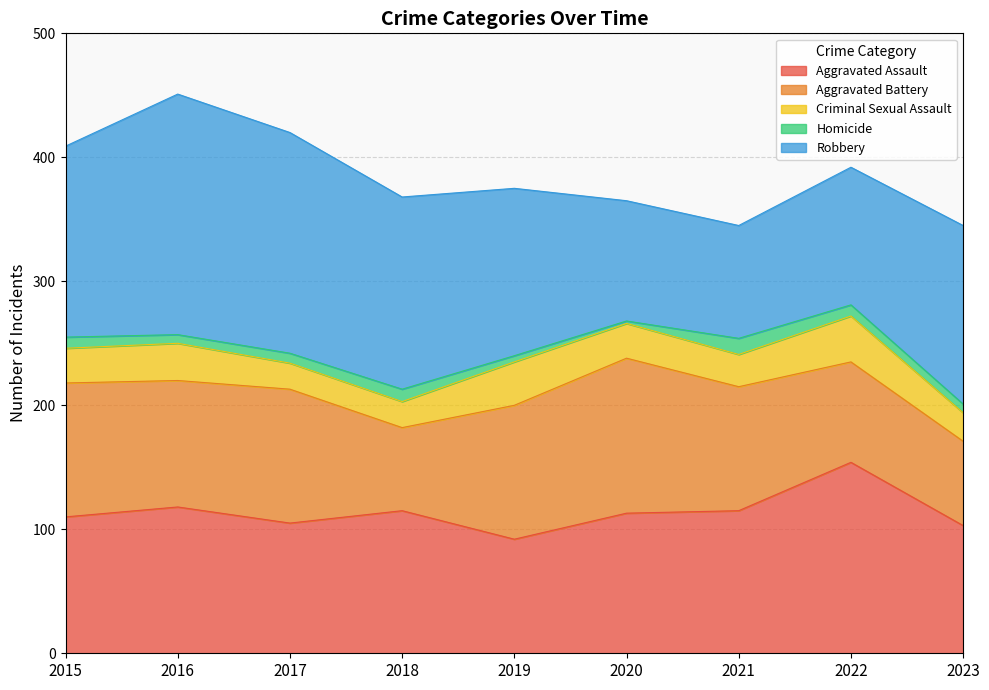

What is the approximate value of Homicide at 2020?

2